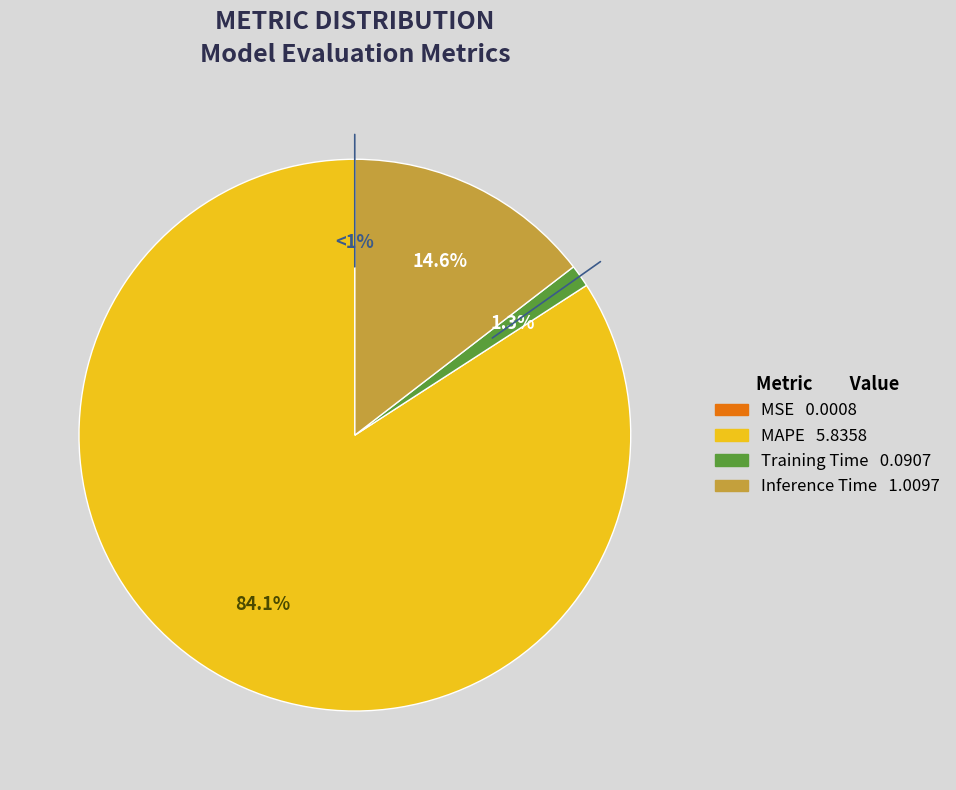

Does MAPE account for over 50% of the chart?

Yes